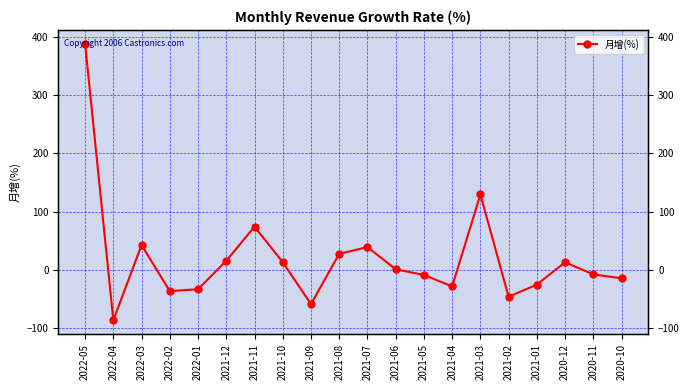

Is it true that the value at 2021-01 is -13.9?

False